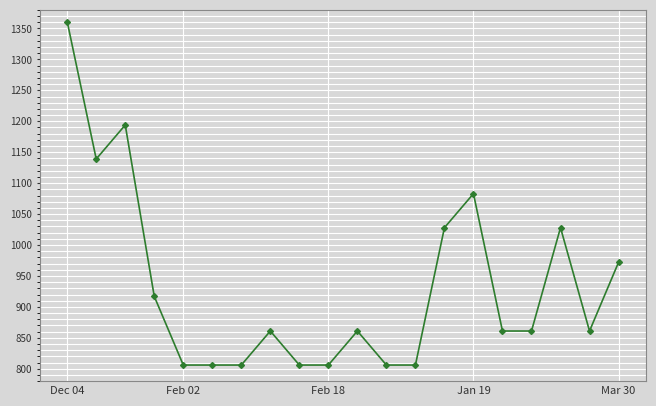

What is the value of the 14th point from the left?

1028